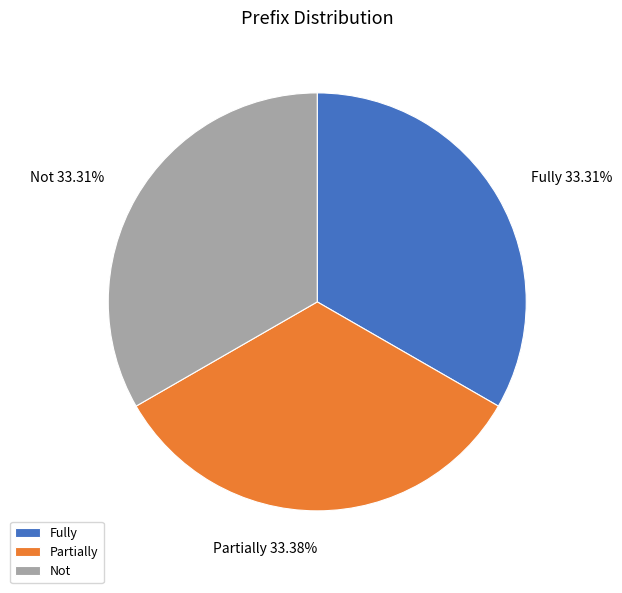

Is there a majority slice in this chart?

No